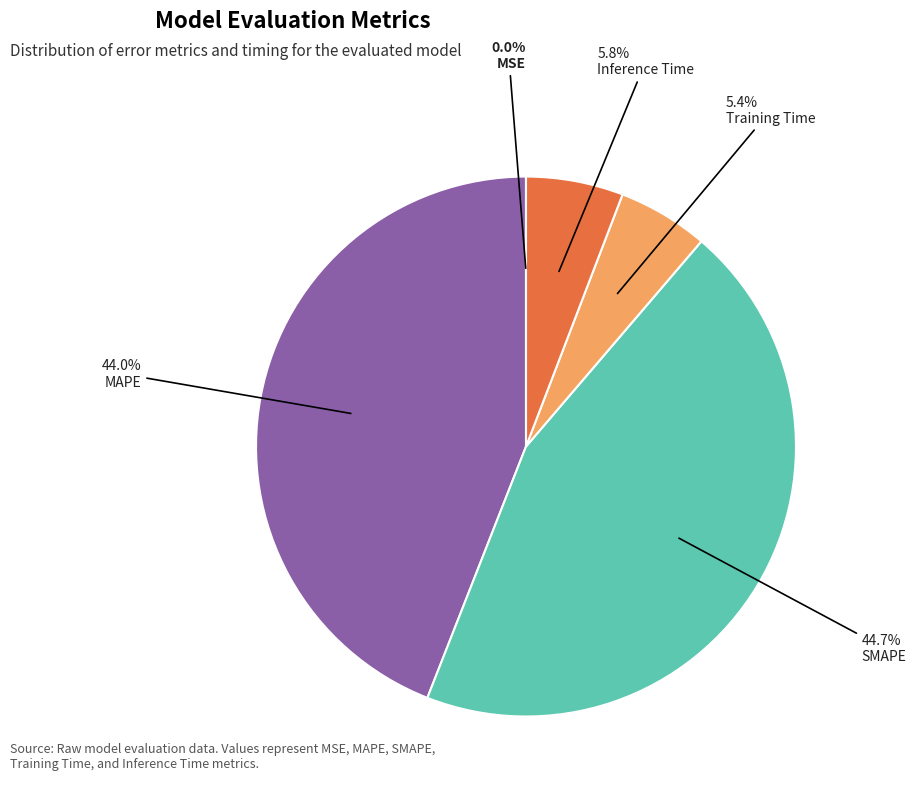

How much of the chart is everything except Inference Time?

94.2%